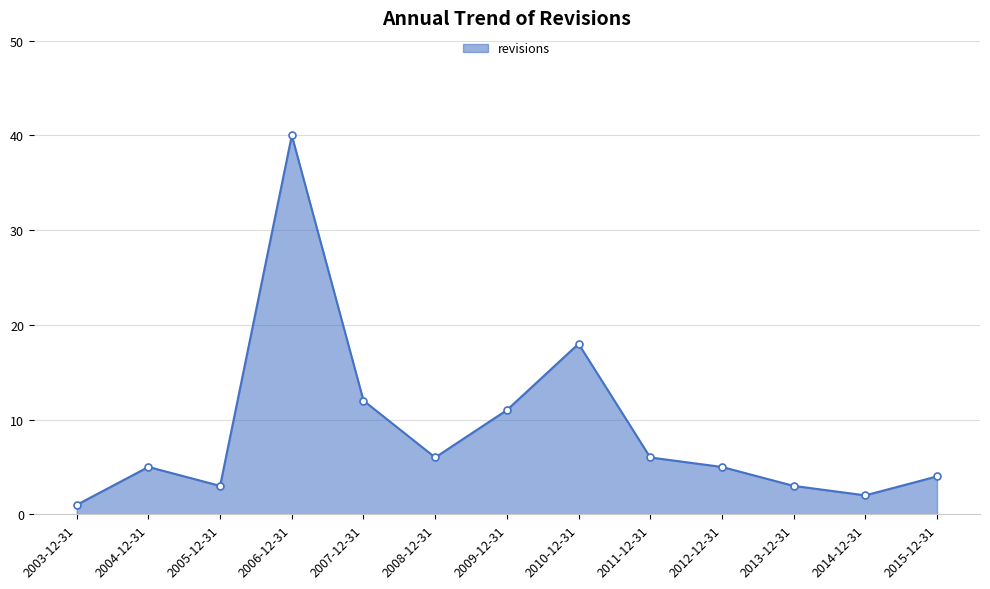

Reading right to left, extract all data points from this chart.

2015-12-31=4	2014-12-31=2	2013-12-31=3	2012-12-31=5	2011-12-31=6	2010-12-31=18	2009-12-31=11	2008-12-31=6	2007-12-31=12	2006-12-31=40	2005-12-31=3	2004-12-31=5	2003-12-31=1